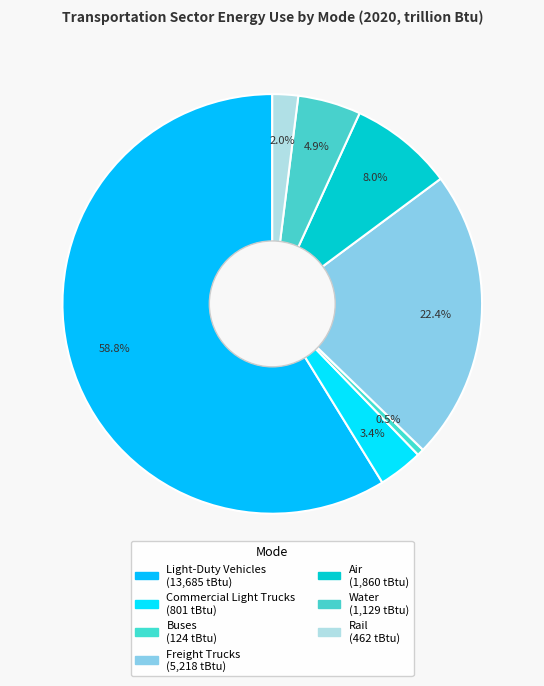

What is the largest slice in the pie chart?

Light-Duty Vehicles